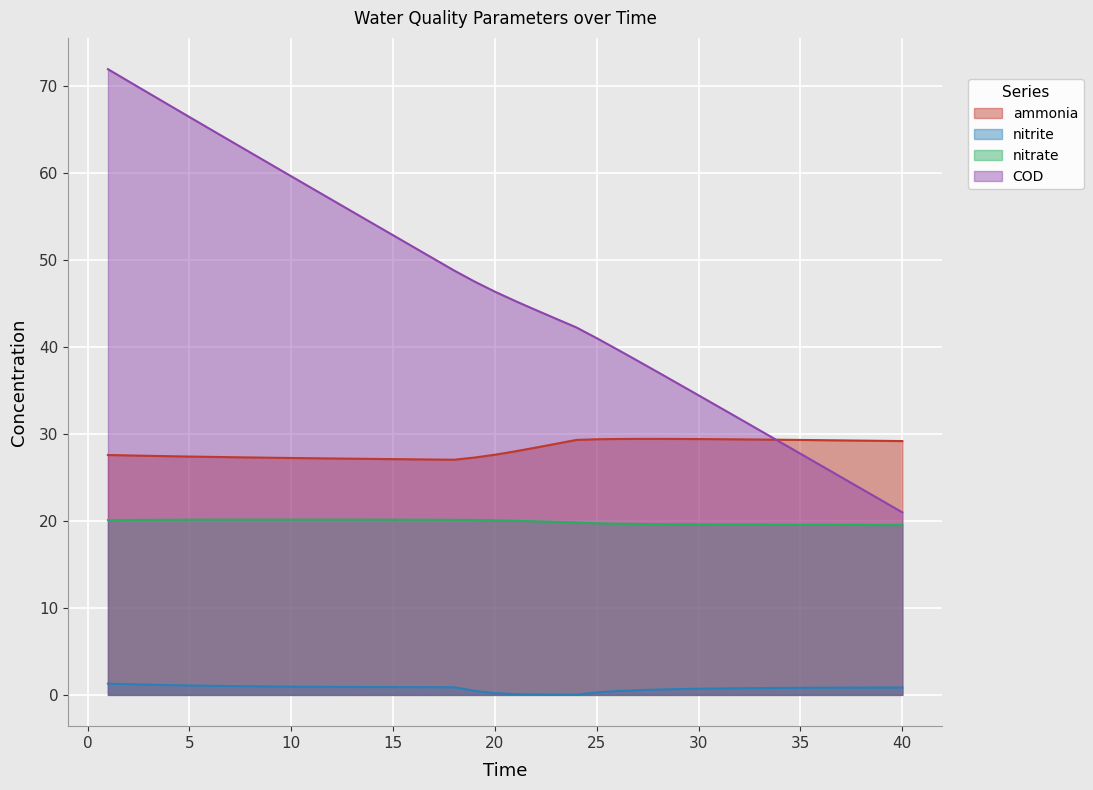

What is the value of the nitrate point at the 3rd from the left?

20.1